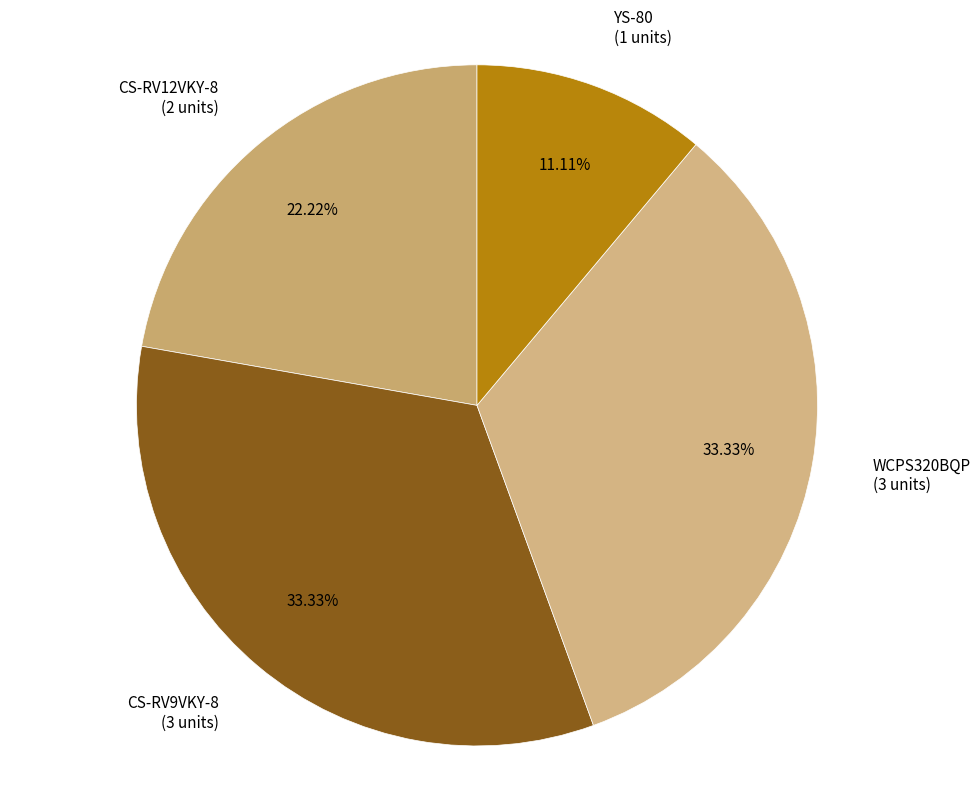

Does YS-80 account for over 50% of the chart?

No